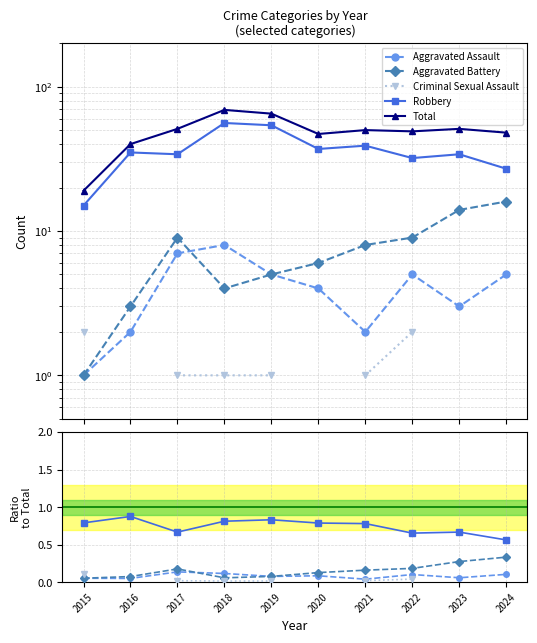

True or false: Robbery and Aggravated Assault intersect in this chart.

False